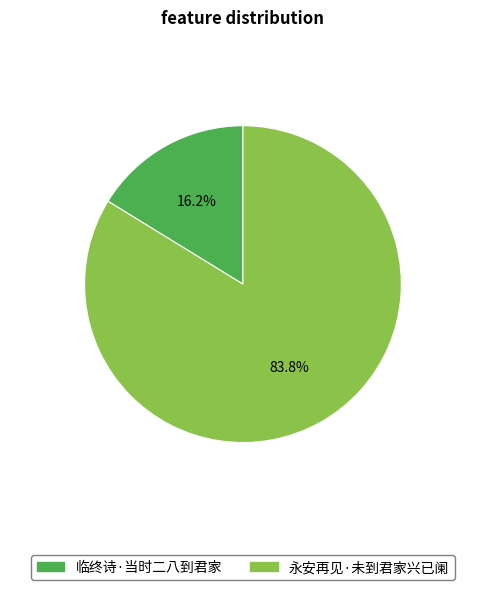

To the nearest percent, what portion does 临终诗·当时二八到君家 represent?

16%